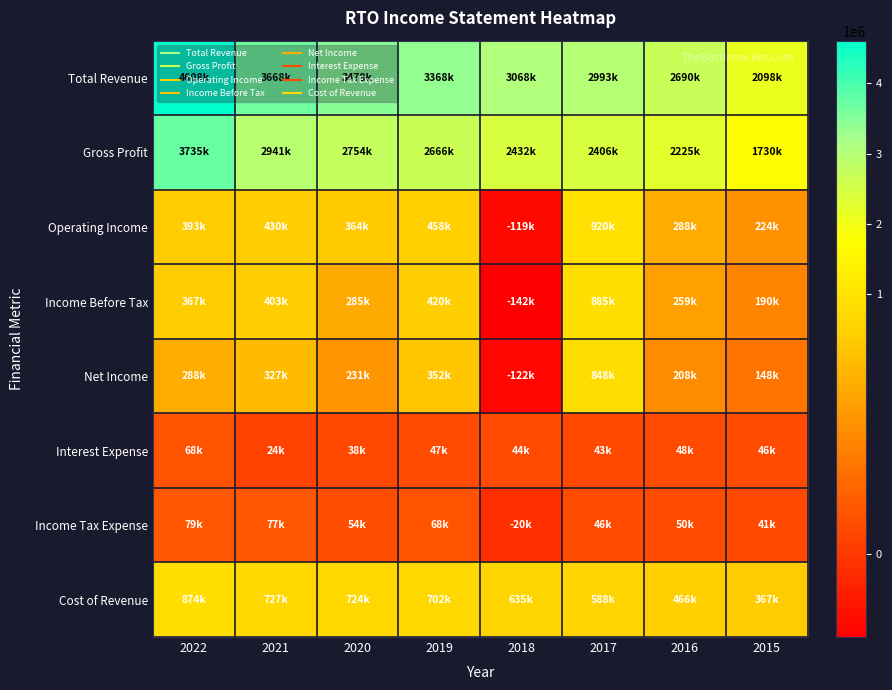

How many categories are shown in the chart?

8